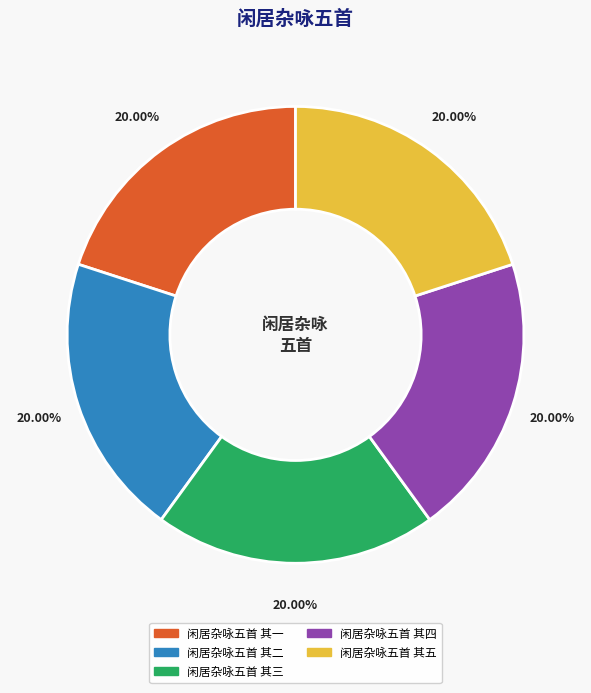

How many slices are in this pie chart?

5